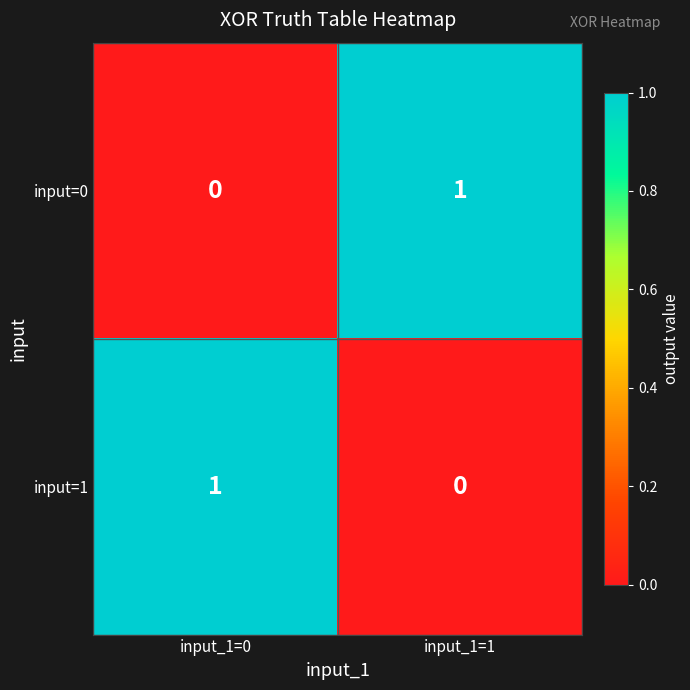

Is it true that input=1 equals 0 at input_1=1?

True